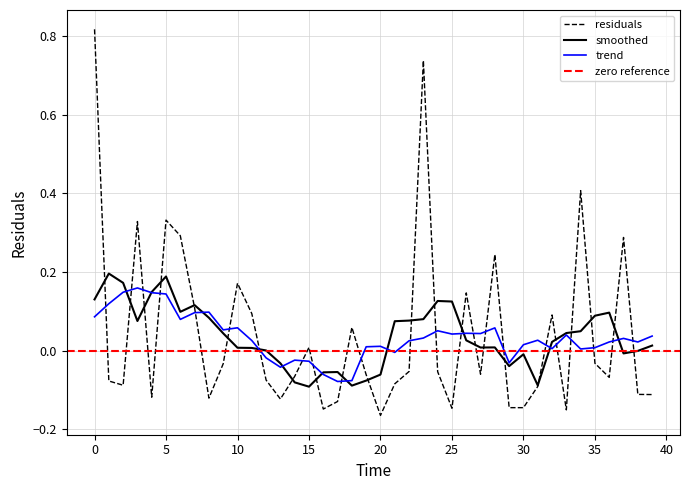

Which has a higher value, 22 or 17?

22